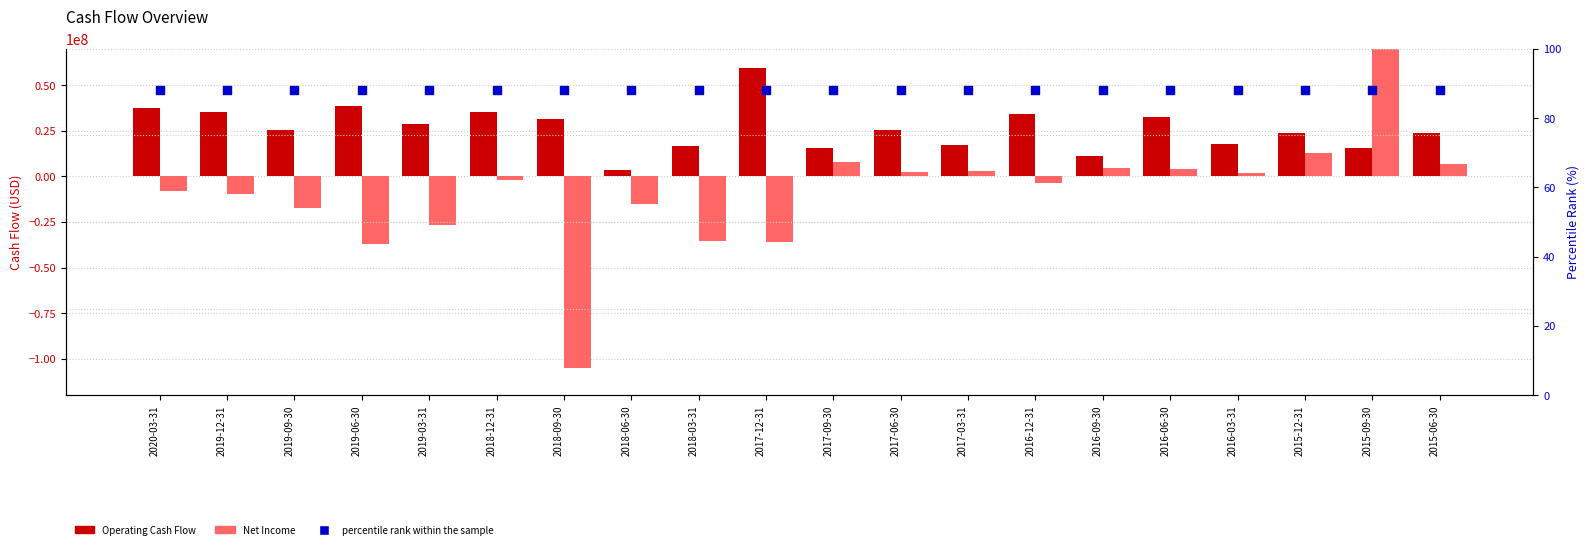

At which category is the sum across all series the highest?

2015-09-30